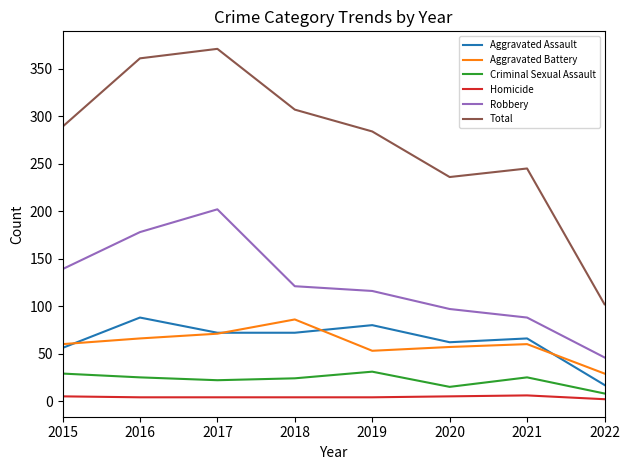

True or false: Total has a value of 121 at 2018.

False